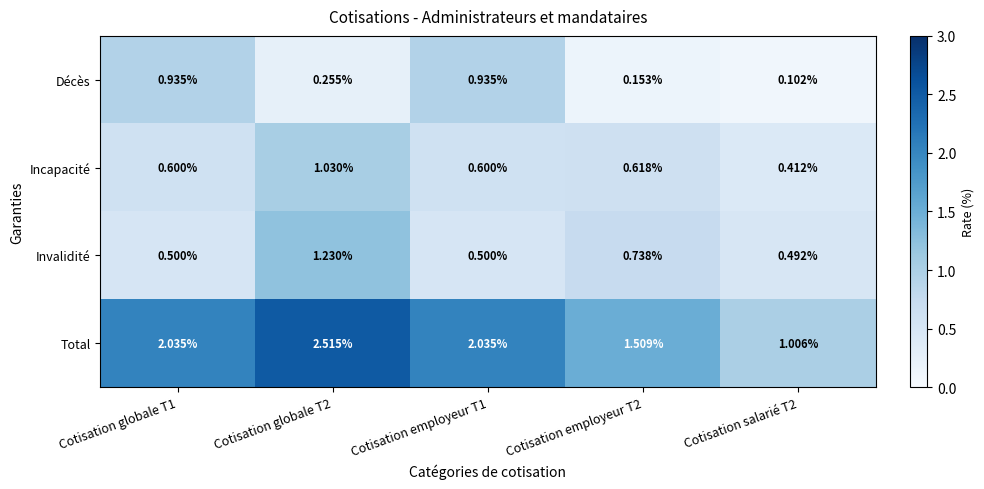

Is the value of Incapacité at Cotisation employeur T1 greater than the value of Décès at Cotisation employeur T1?

No